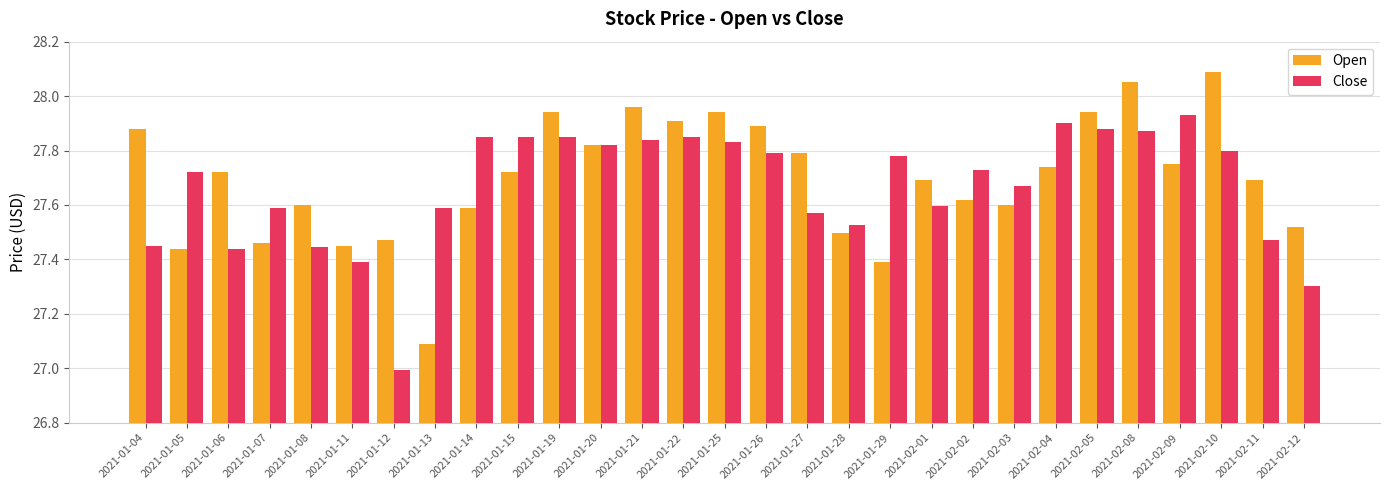

Is the value of Open at 2021-01-22 greater than the value of Close at 2021-02-02?

Yes